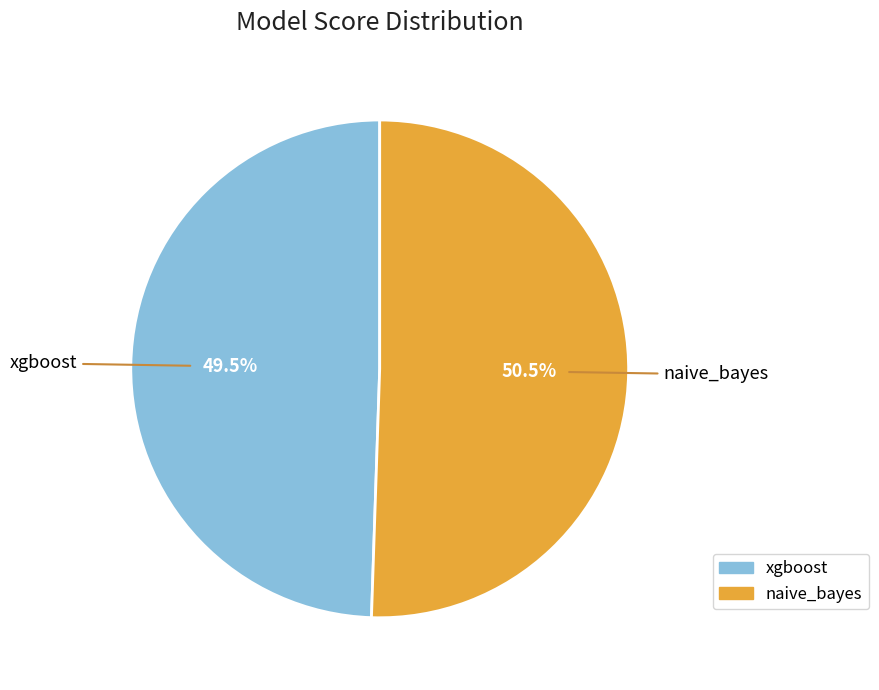

Which slice represents more than half of the pie?

naive_bayes